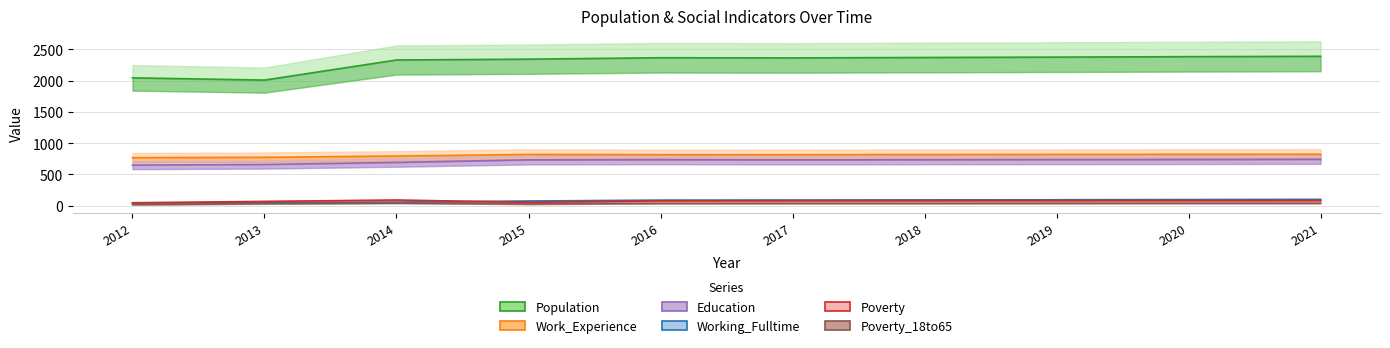

True or false: Population and Working_Fulltime intersect in this chart.

False